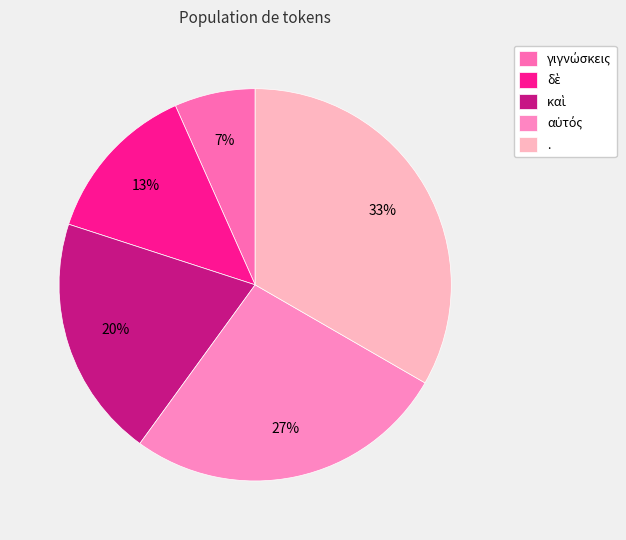

Is the sum of δὲ and . greater than half?

No